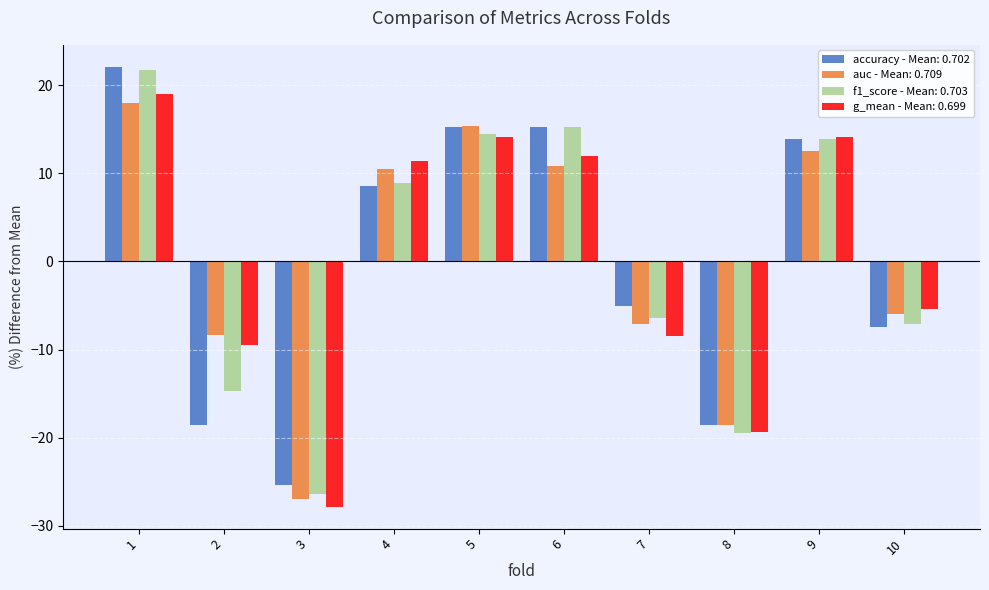

Which label corresponds to the largest value in the chart?

1